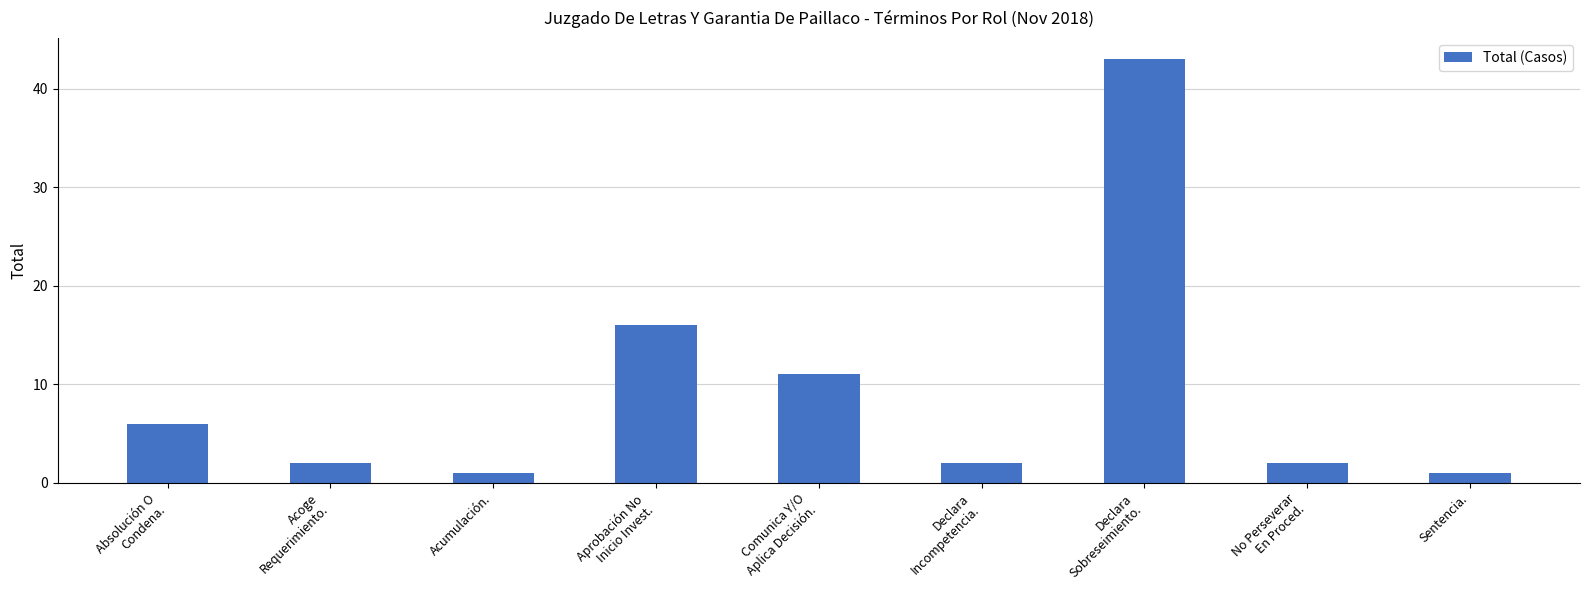

What is the maximum value shown in the chart?

43